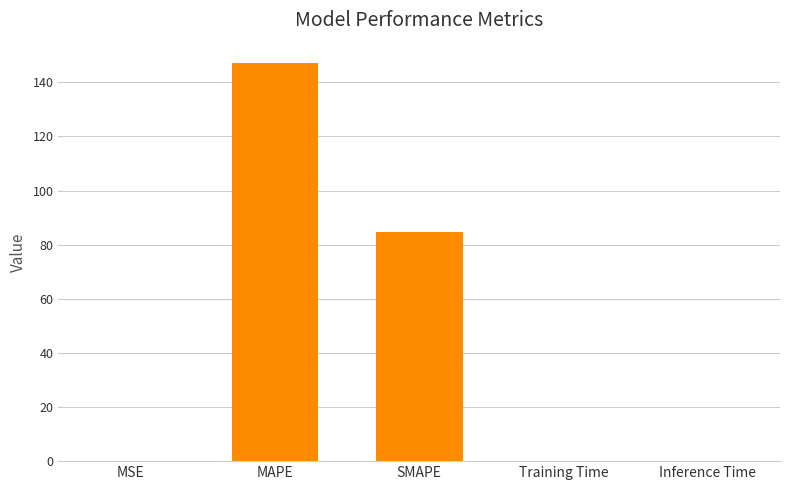

Where is the data nearest to the value 73?

SMAPE